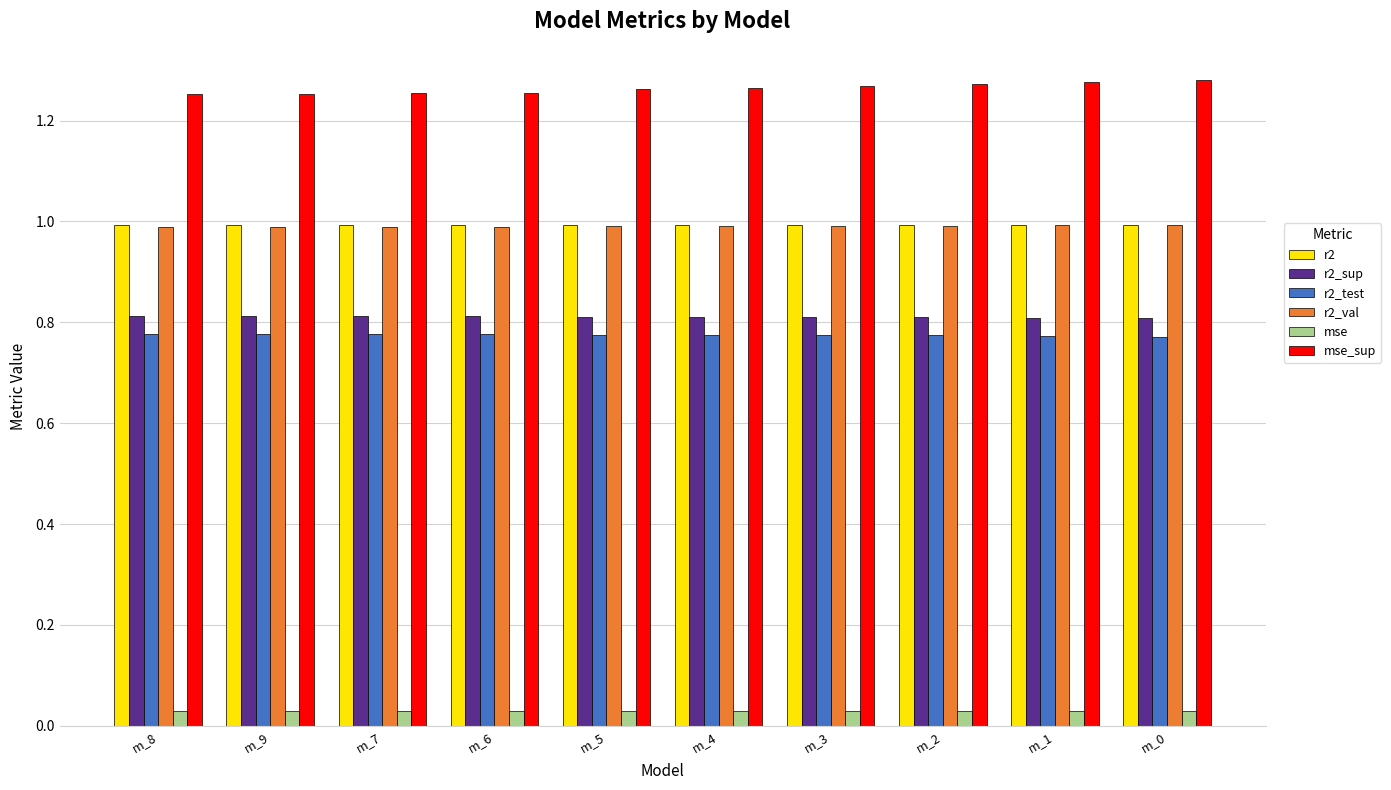

How many groups of bars are there?

10